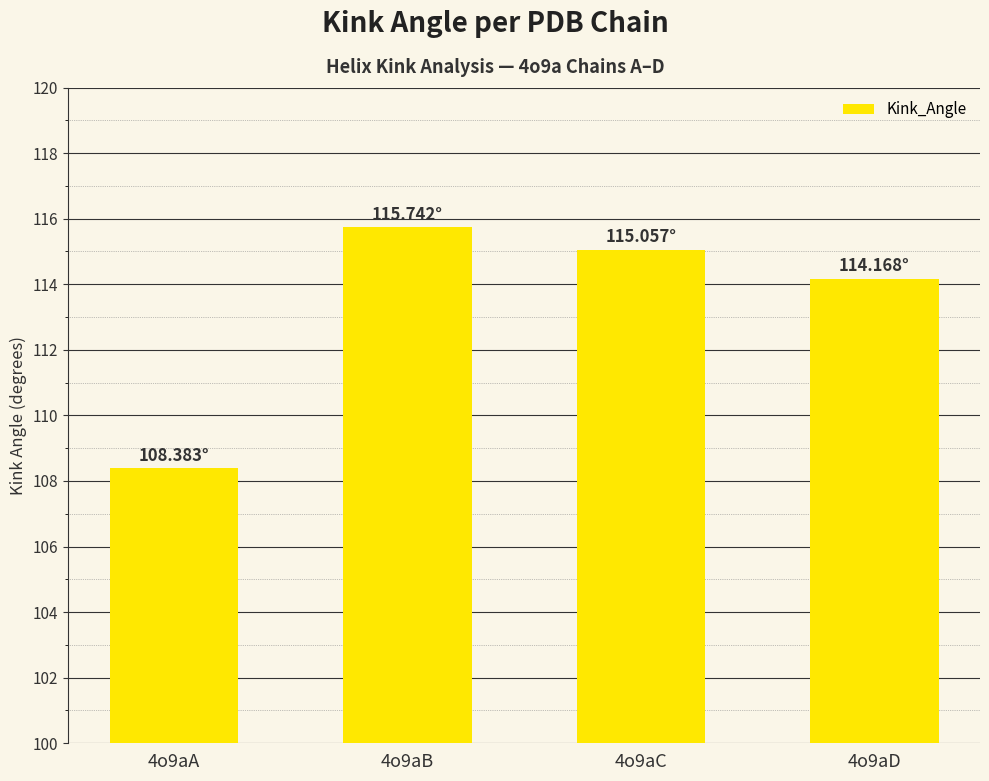

True or false: the data shows 202.6 at 4o9aD.

False